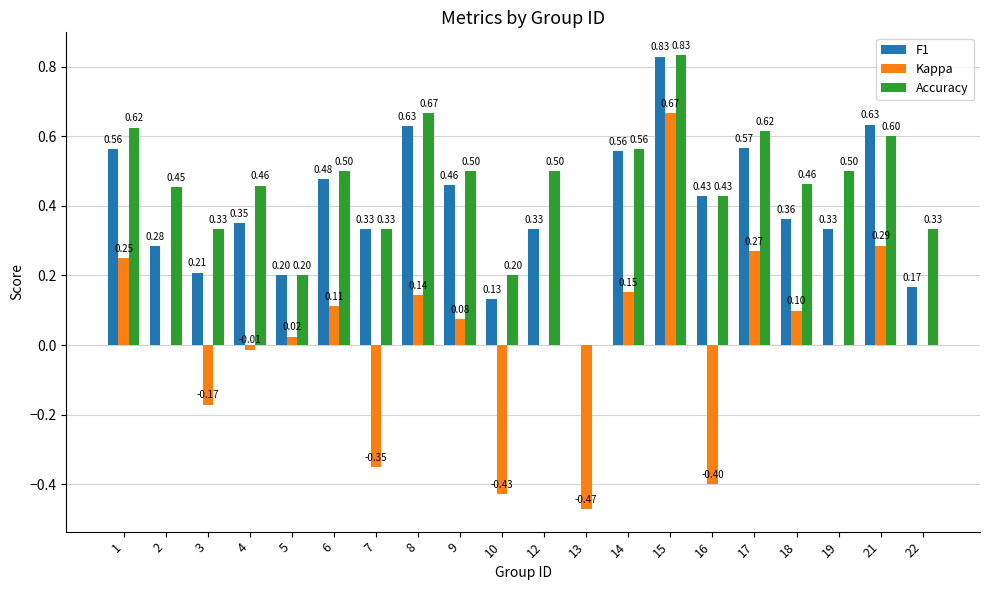

What is the sum of all F1 values?

7.8